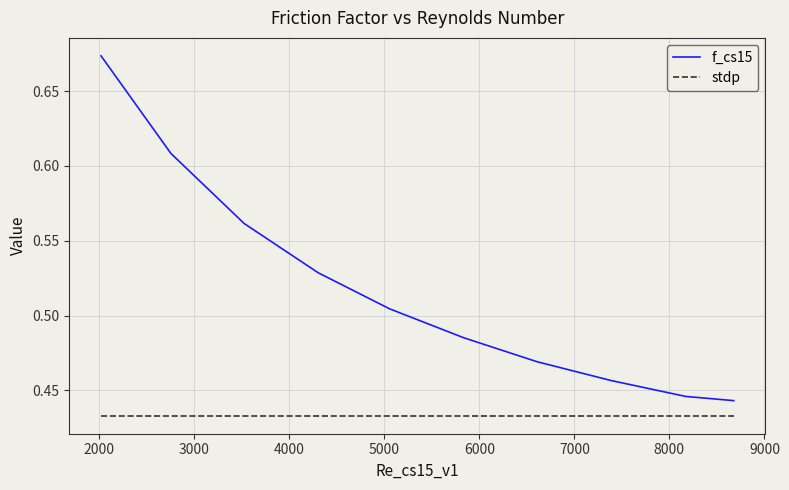

List the series in order of their peak value, lowest first.

stdp, f_cs15